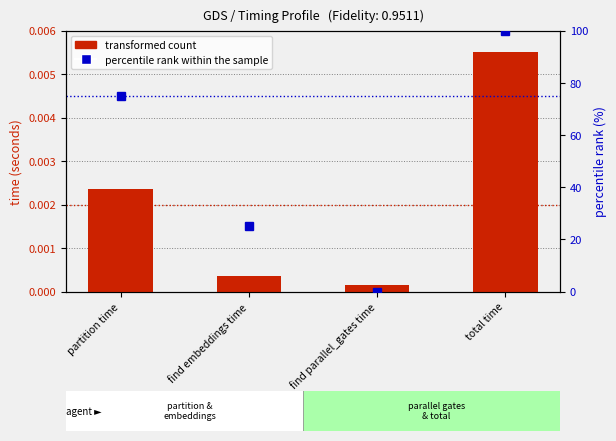

Rank the categories by percentile rank within the sample value from lowest to highest.

find parallel_gates time, find embeddings time, partition time, total time